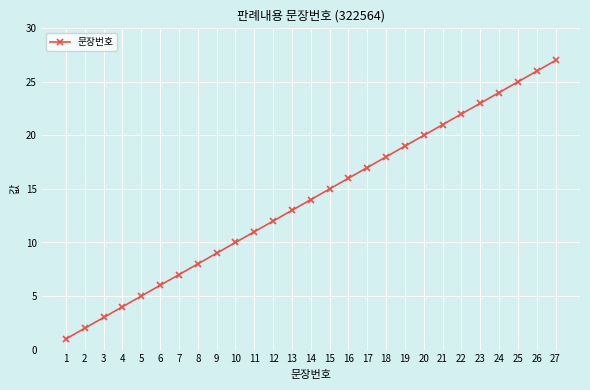

What is the average value?

14